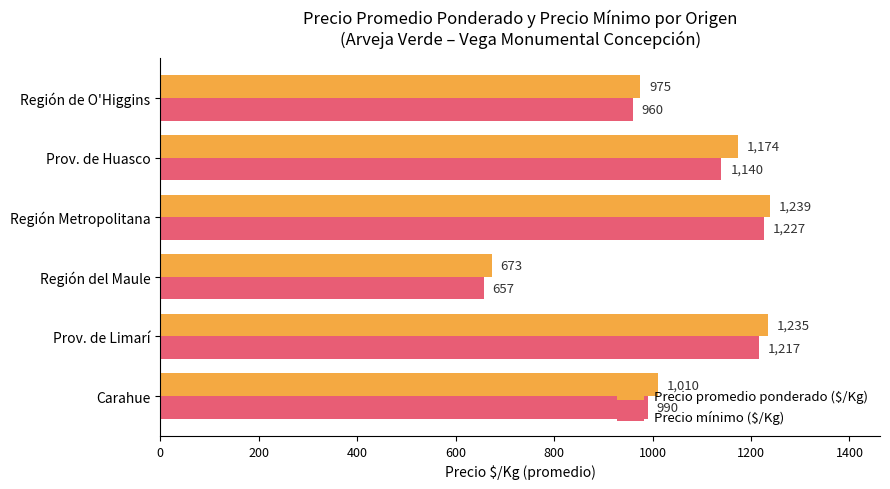

At how many categories does at least one series exceed 1051?

3